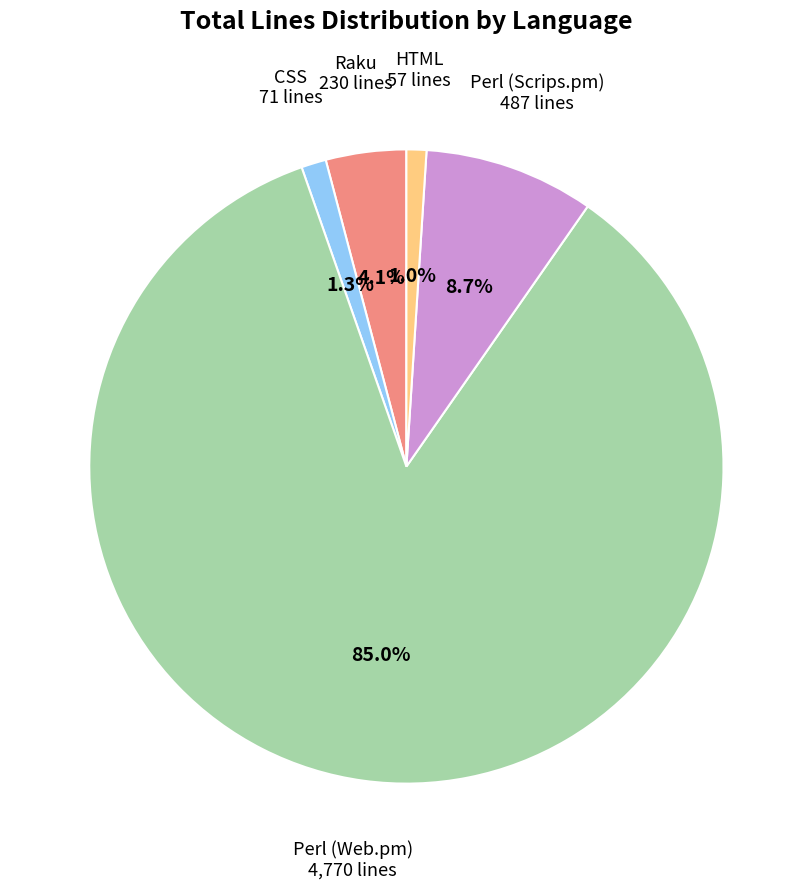

Does any single category account for the majority?

Yes